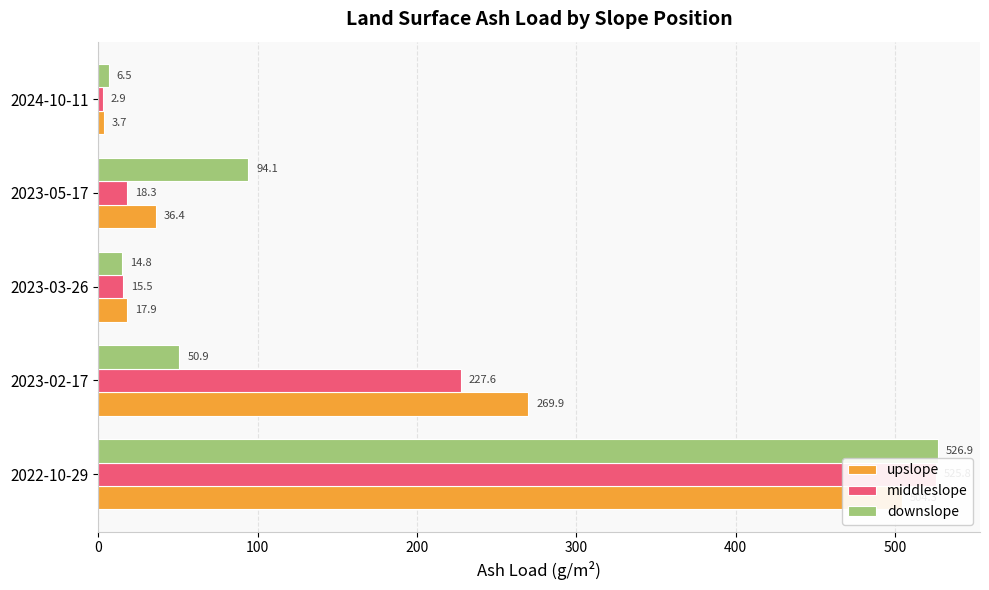

The value of middleslope at 2023-05-17 is 9.7. True or false?

False